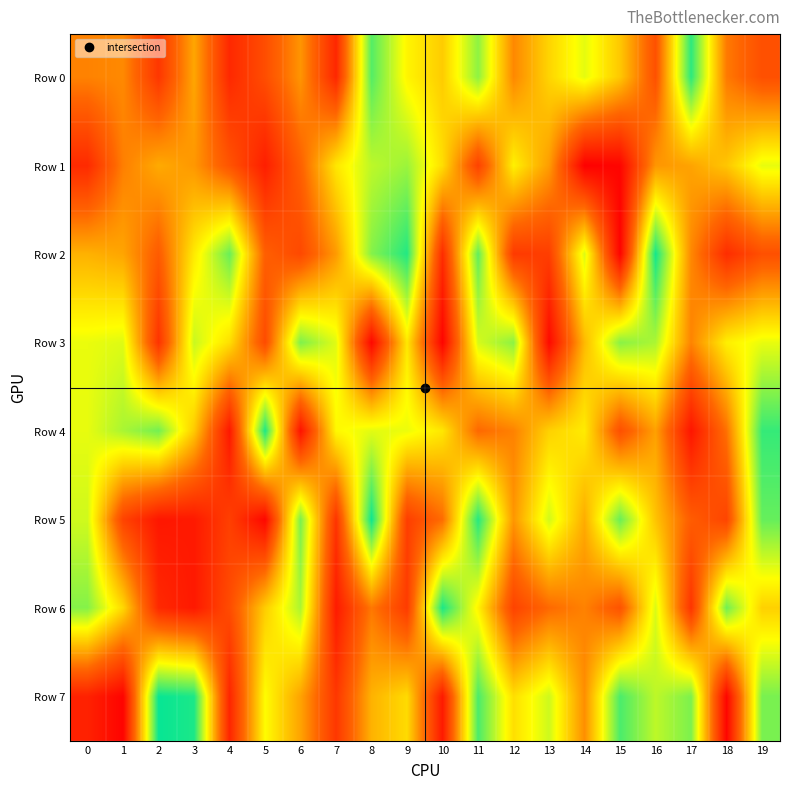

Which category has the highest value across all series?

2